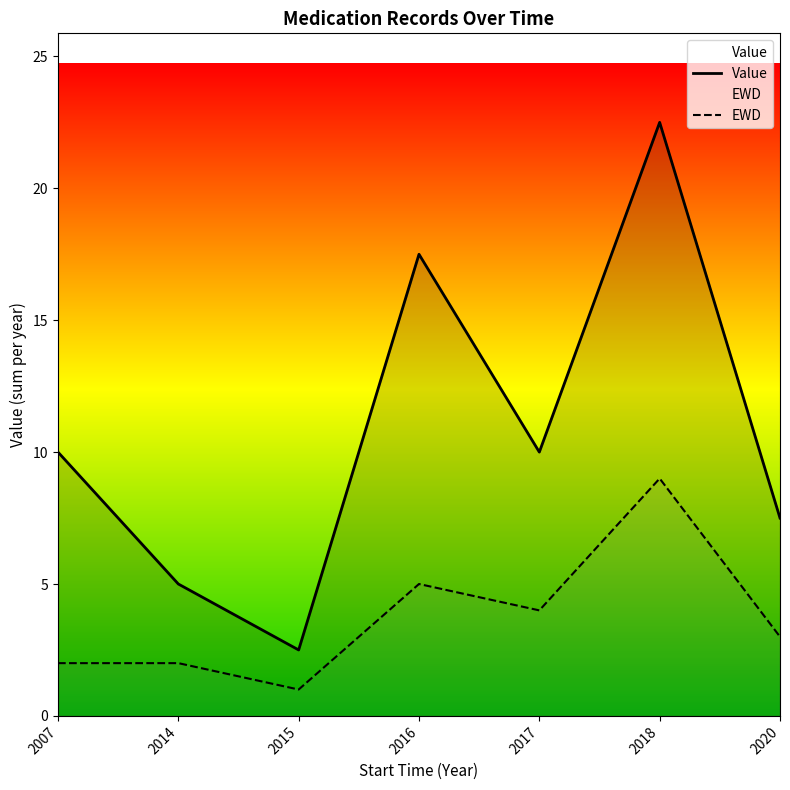

What is the difference between the highest and lowest values at 2007?

8.0